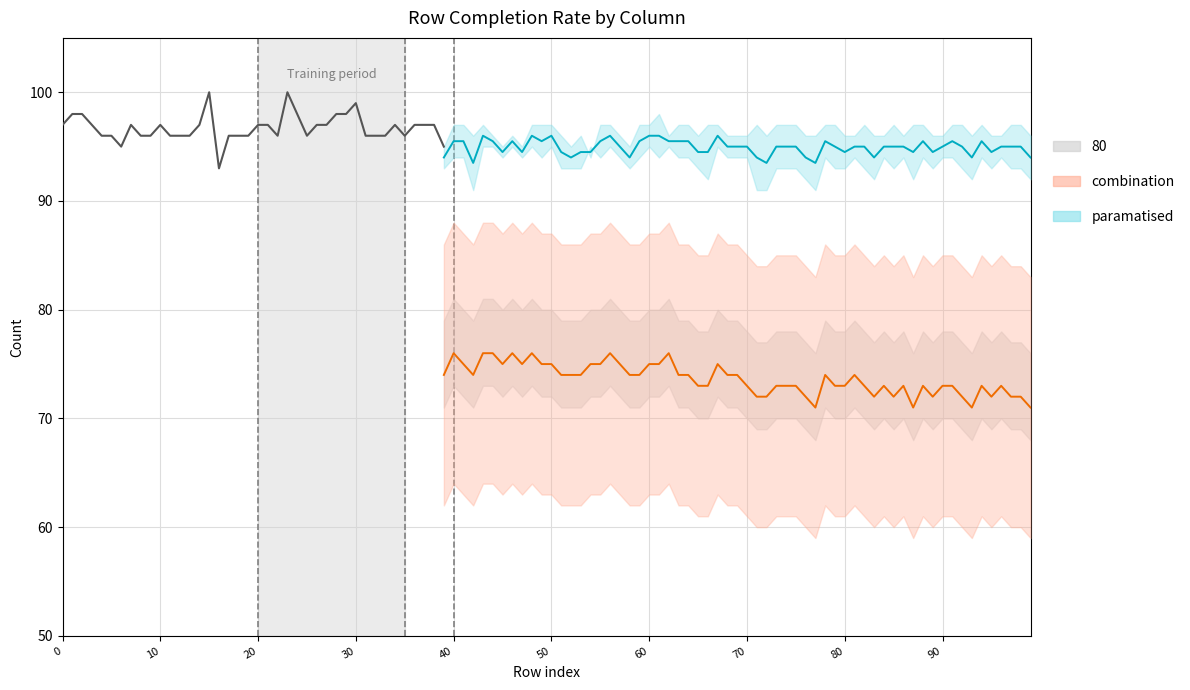

Between 70 and 35, which is larger?

70